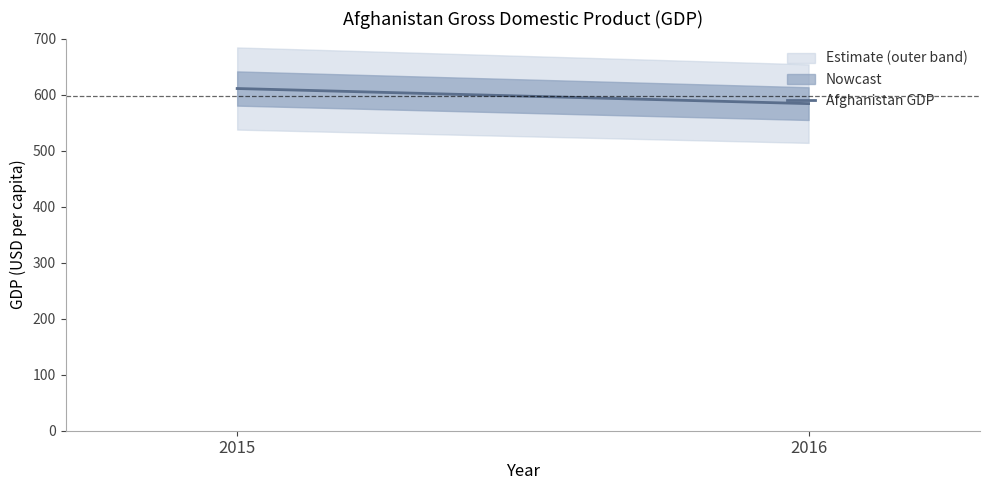

Reading left to right, extract all data points from this chart.

2015=610.9	2016=583.9